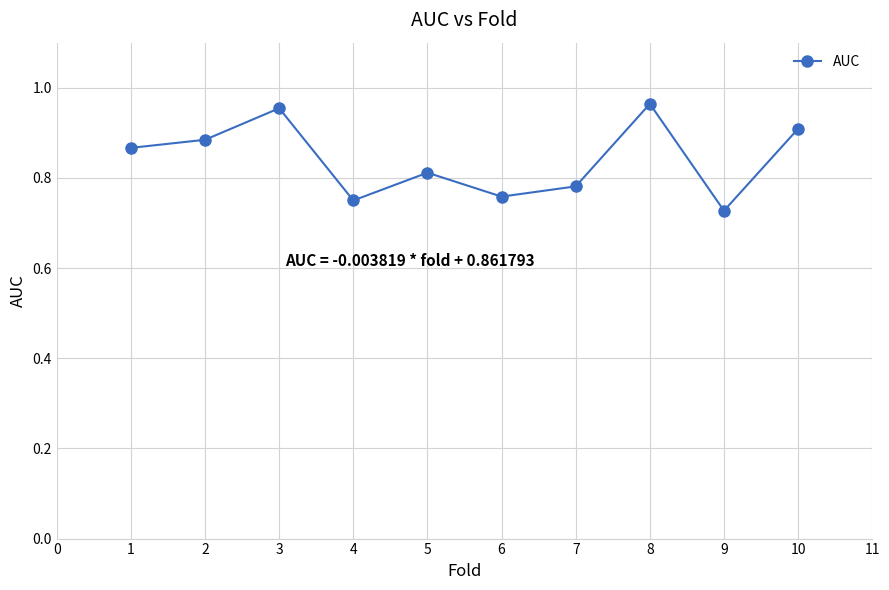

The value at 9 is 1.0. True or false?

False